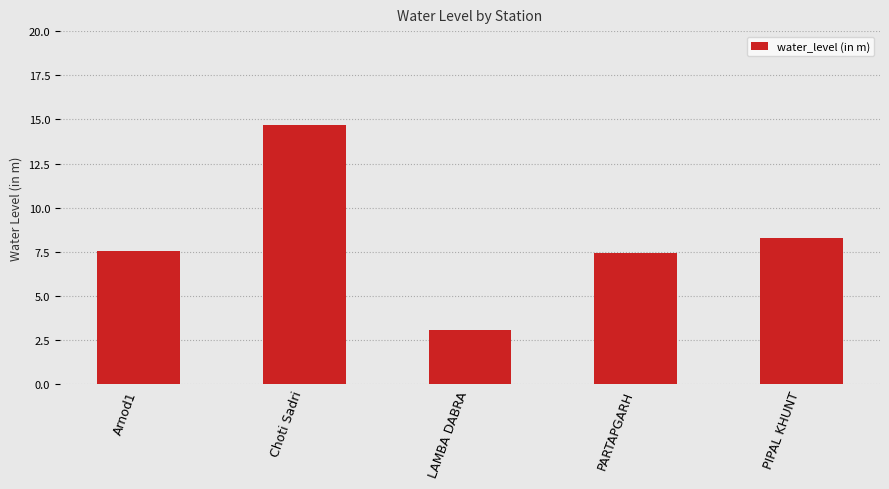

What is the value of the 5th bar from the left?

8.3